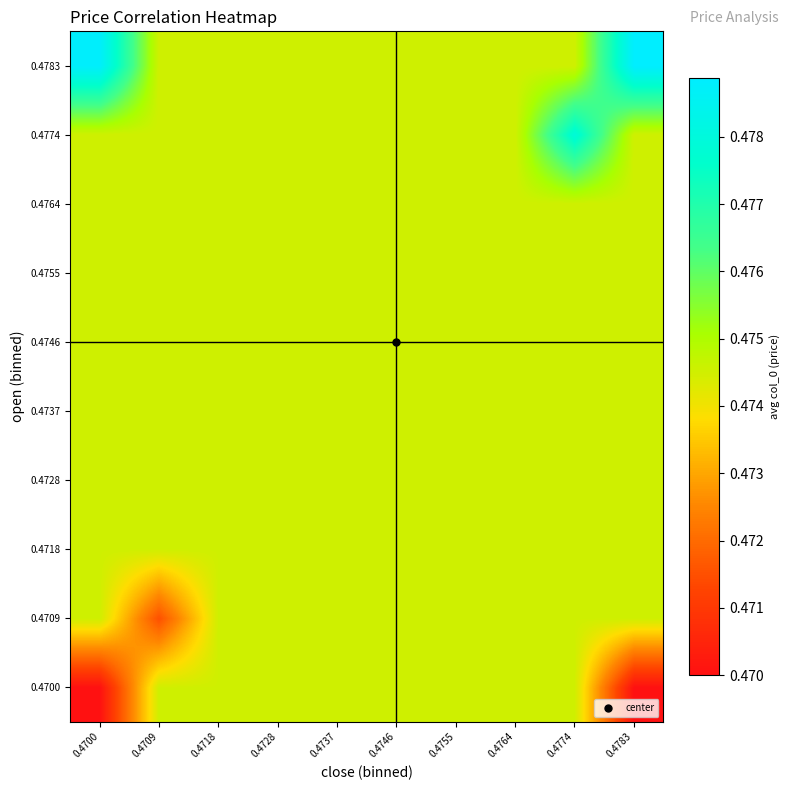

Reading left to right, what are all the values shown in this chart?

0.4700: 0.4700=0.5	0.4709=0.5	0.4718=0.5	0.4728=0.5	0.4737=0.5	0.4746=0.5	0.4755=0.5	0.4764=0.5	0.4774=0.5	0.4783=0.5
0.4709: 0.4700=0.5	0.4709=0.5	0.4718=0.5	0.4728=0.5	0.4737=0.5	0.4746=0.5	0.4755=0.5	0.4764=0.5	0.4774=0.5	0.4783=0.5
0.4718: 0.4700=0.5	0.4709=0.5	0.4718=0.5	0.4728=0.5	0.4737=0.5	0.4746=0.5	0.4755=0.5	0.4764=0.5	0.4774=0.5	0.4783=0.5
0.4728: 0.4700=0.5	0.4709=0.5	0.4718=0.5	0.4728=0.5	0.4737=0.5	0.4746=0.5	0.4755=0.5	0.4764=0.5	0.4774=0.5	0.4783=0.5
0.4737: 0.4700=0.5	0.4709=0.5	0.4718=0.5	0.4728=0.5	0.4737=0.5	0.4746=0.5	0.4755=0.5	0.4764=0.5	0.4774=0.5	0.4783=0.5
0.4746: 0.4700=0.5	0.4709=0.5	0.4718=0.5	0.4728=0.5	0.4737=0.5	0.4746=0.5	0.4755=0.5	0.4764=0.5	0.4774=0.5	0.4783=0.5
0.4755: 0.4700=0.5	0.4709=0.5	0.4718=0.5	0.4728=0.5	0.4737=0.5	0.4746=0.5	0.4755=0.5	0.4764=0.5	0.4774=0.5	0.4783=0.5
0.4764: 0.4700=0.5	0.4709=0.5	0.4718=0.5	0.4728=0.5	0.4737=0.5	0.4746=0.5	0.4755=0.5	0.4764=0.5	0.4774=0.5	0.4783=0.5
0.4774: 0.4700=0.5	0.4709=0.5	0.4718=0.5	0.4728=0.5	0.4737=0.5	0.4746=0.5	0.4755=0.5	0.4764=0.5	0.4774=0.5	0.4783=0.5
0.4783: 0.4700=0.5	0.4709=0.5	0.4718=0.5	0.4728=0.5	0.4737=0.5	0.4746=0.5	0.4755=0.5	0.4764=0.5	0.4774=0.5	0.4783=0.5